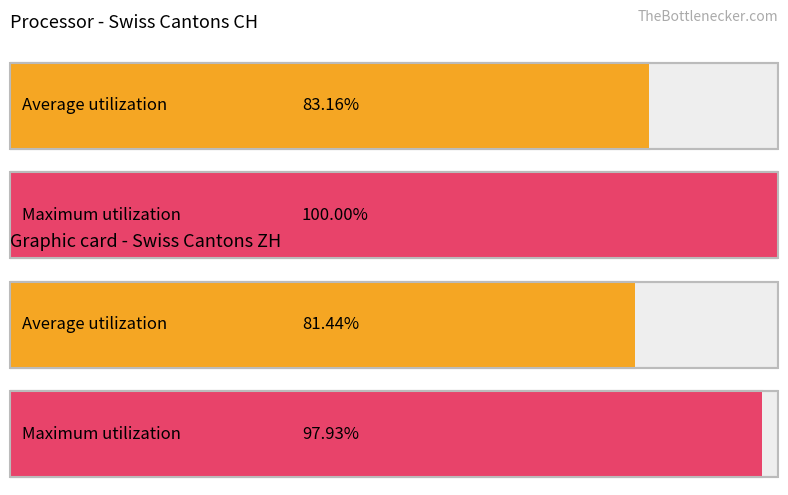

What is the difference between the Average utilization values at CH and ZH?

1.7